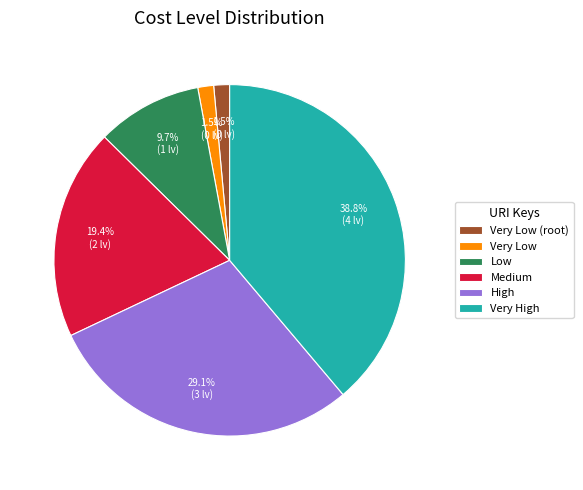

What percentage is NOT represented by Low?

90.3%